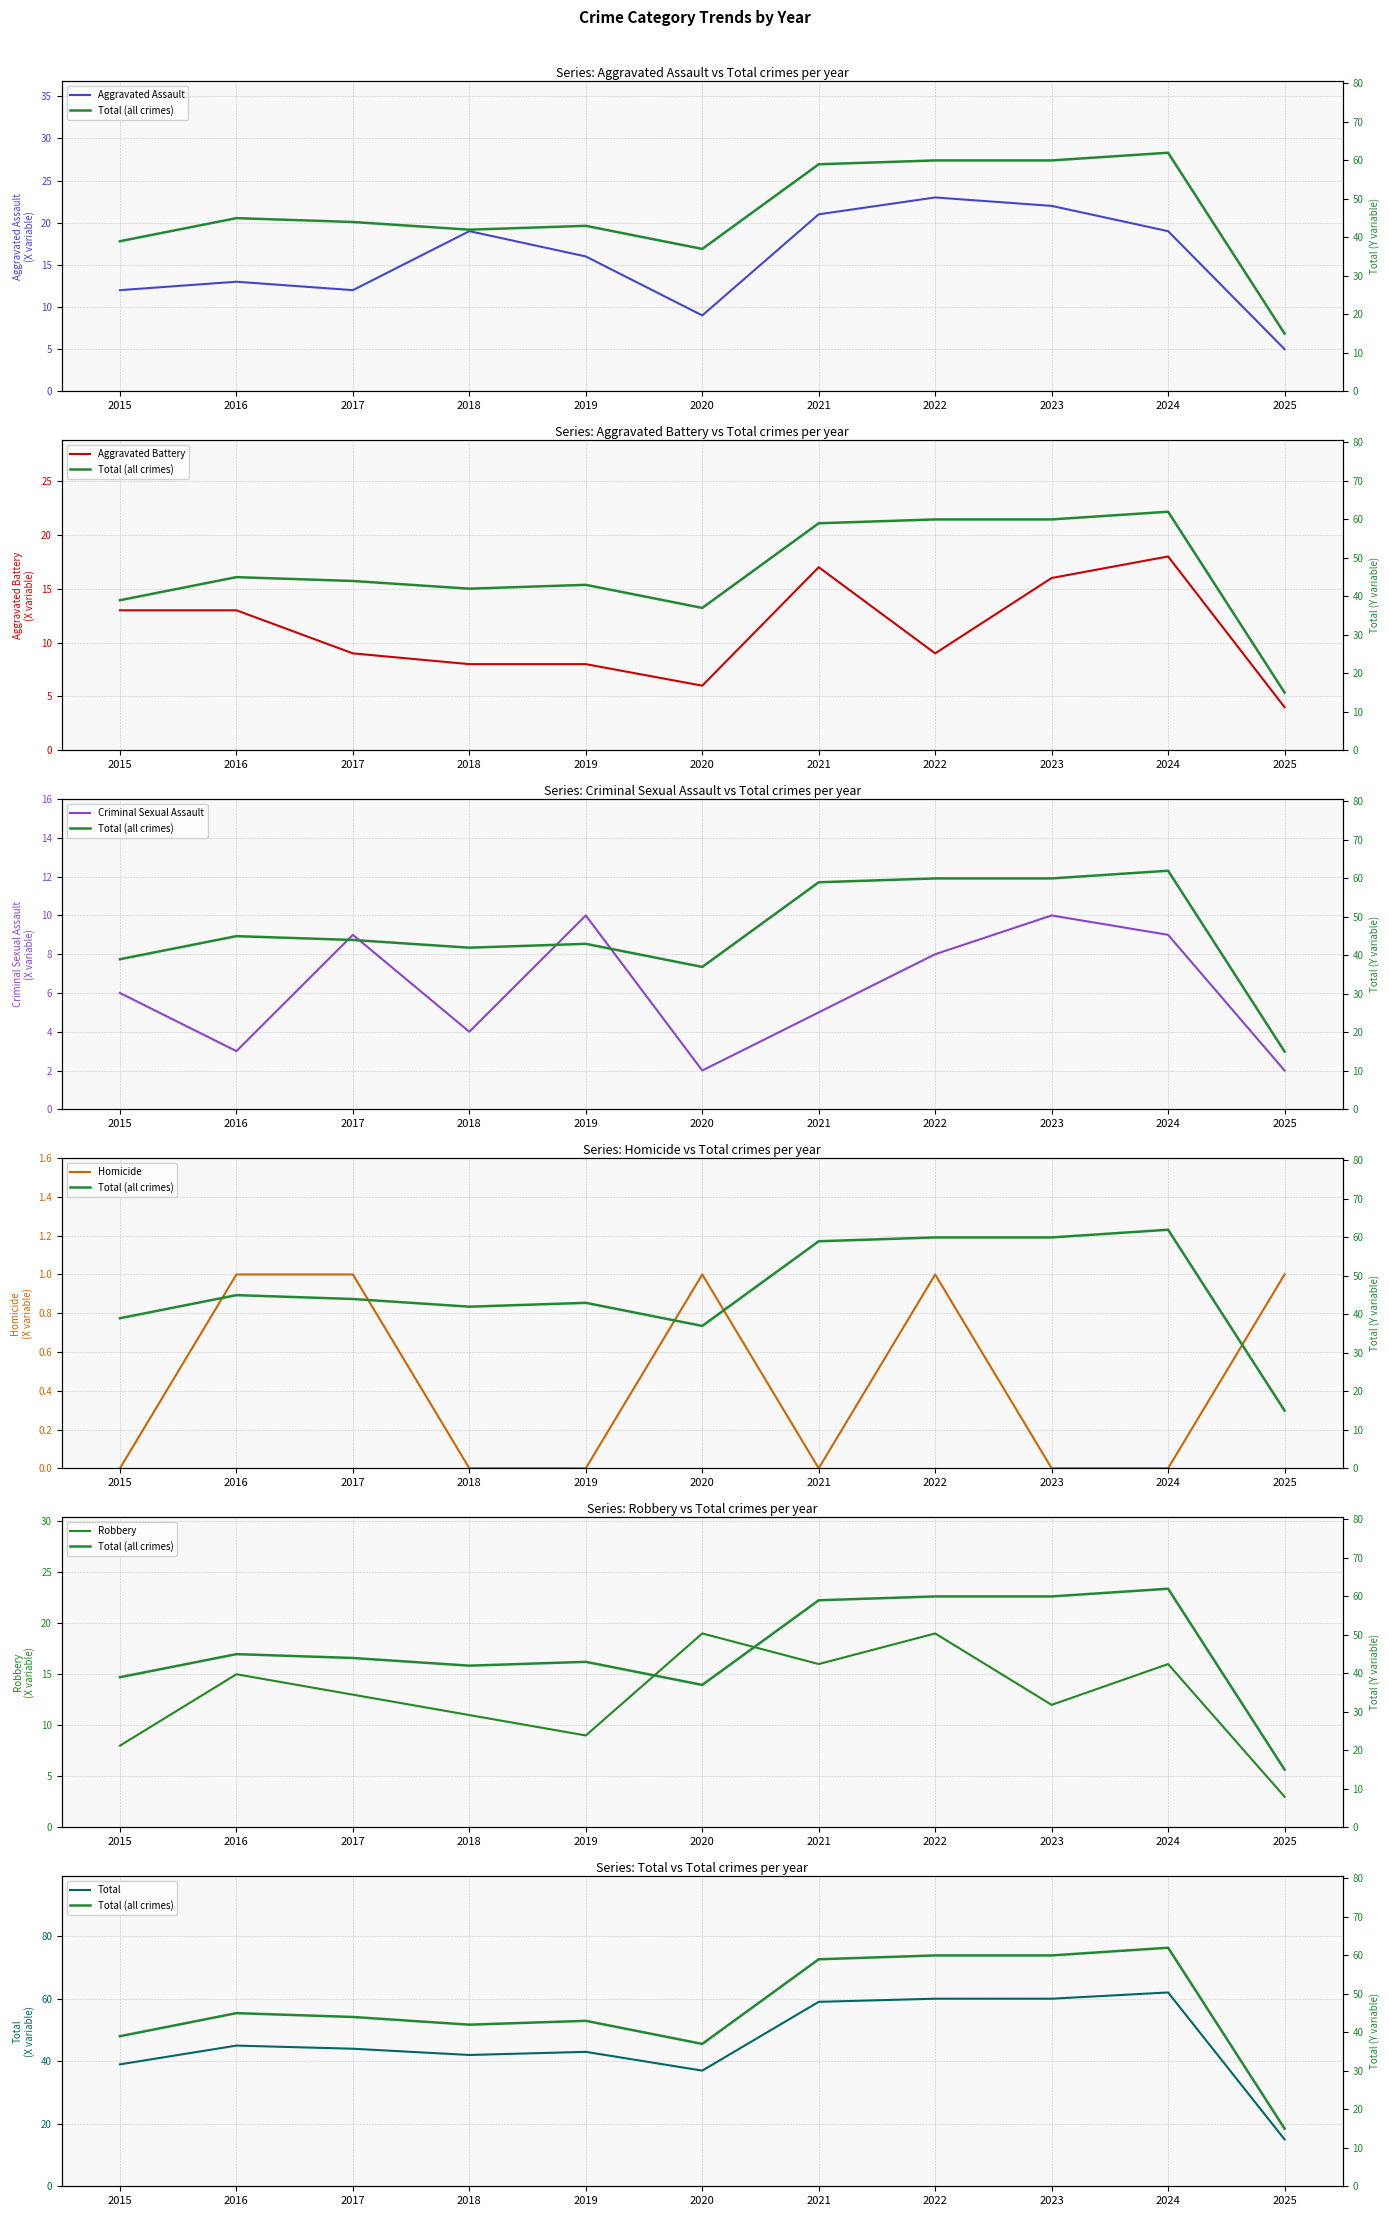

Count the Homicide values in the range 0 to 1.

11